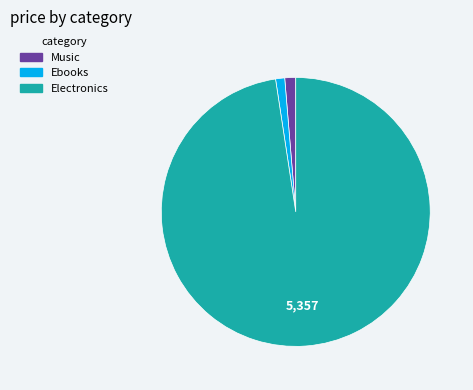

Combined, do Music and Electronics account for over 50%?

Yes